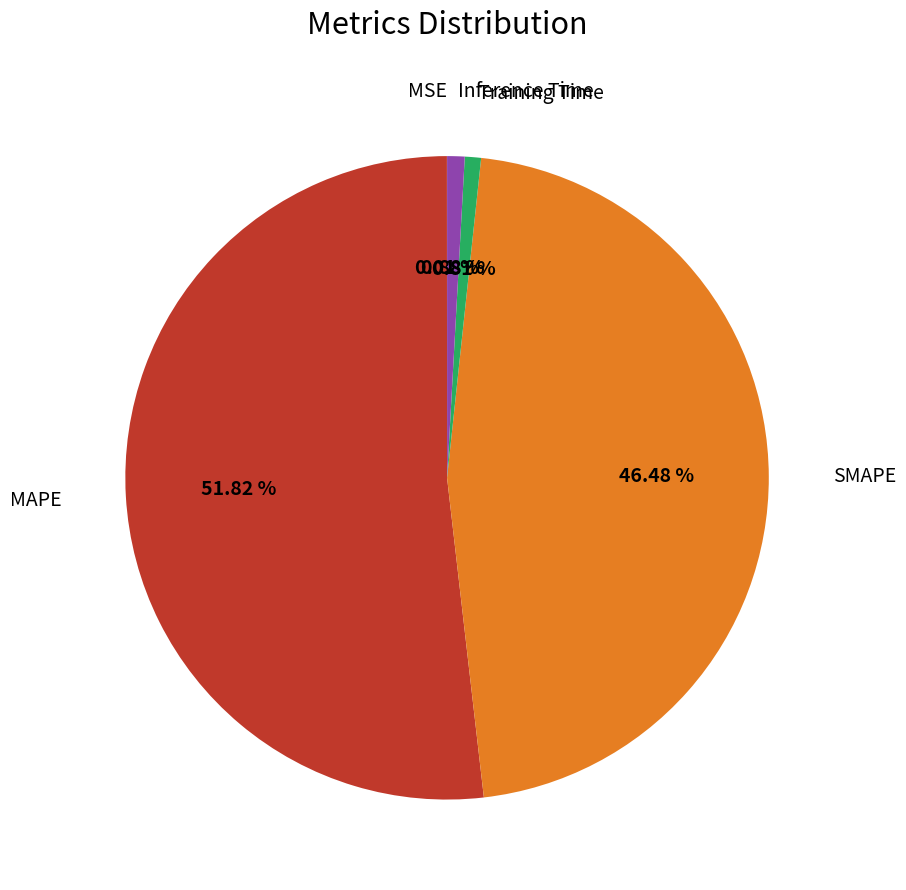

Does any single category account for the majority?

Yes